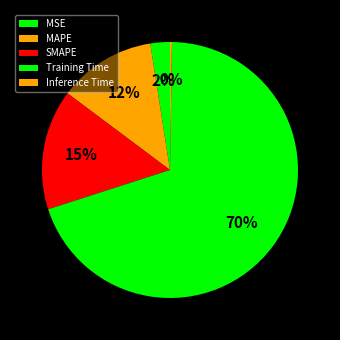

What is the largest slice in the pie chart?

Training Time